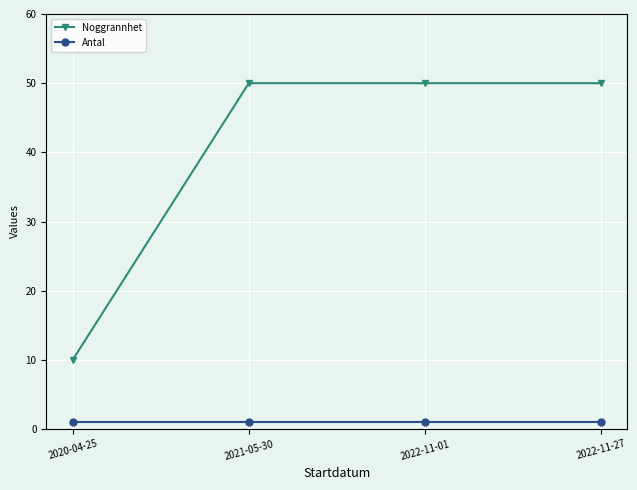

True or false: Antal and Noggrannhet intersect in this chart.

False